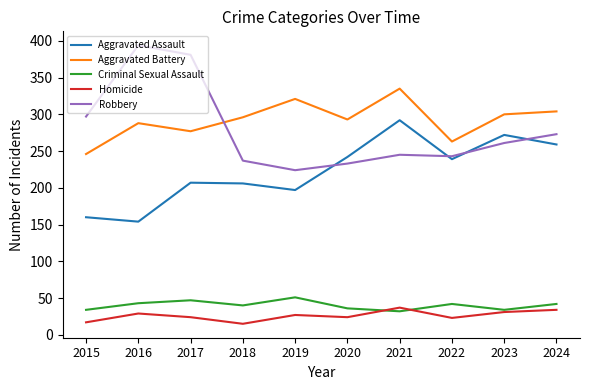

Rank the series by their maximum value, from lowest to highest.

Homicide, Criminal Sexual Assault, Aggravated Assault, Aggravated Battery, Robbery